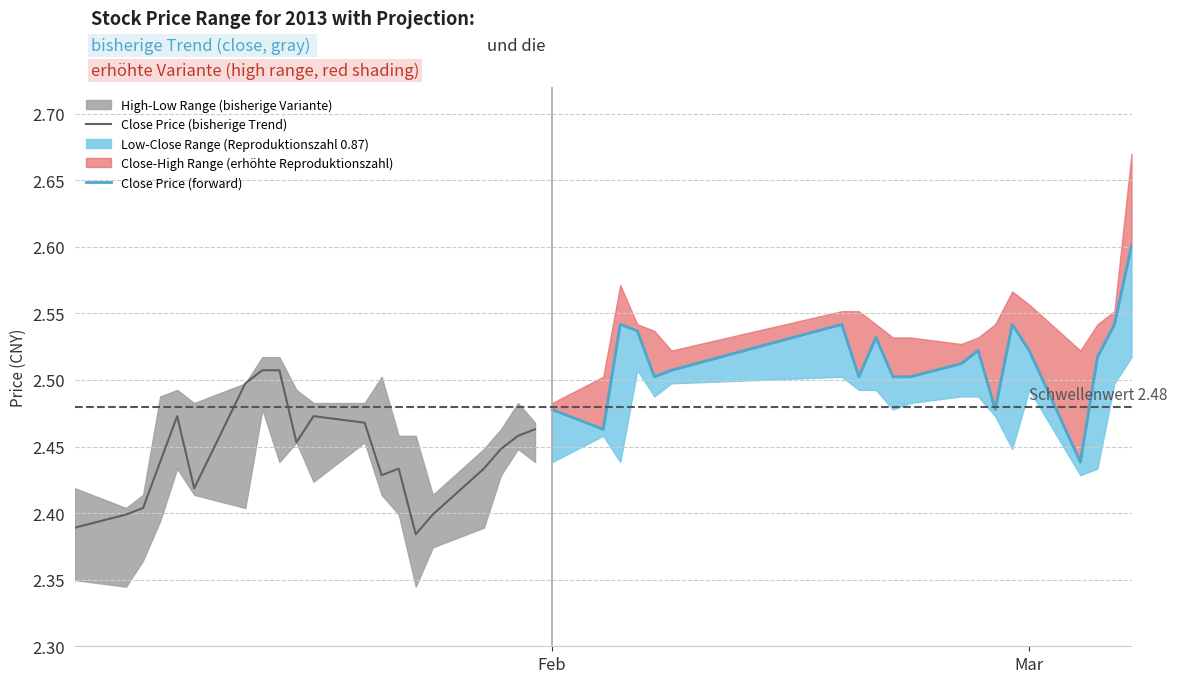

In Close Price (bisherige Trend), how many points are higher than both neighbors (excluding endpoints)?

3